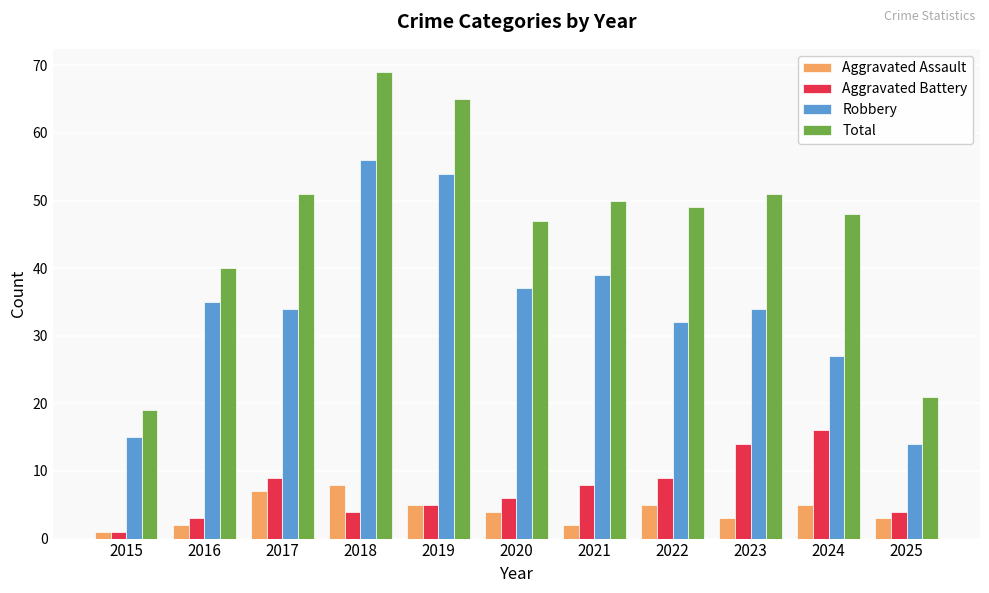

At which label does Aggravated Assault reach its minimum?

2015